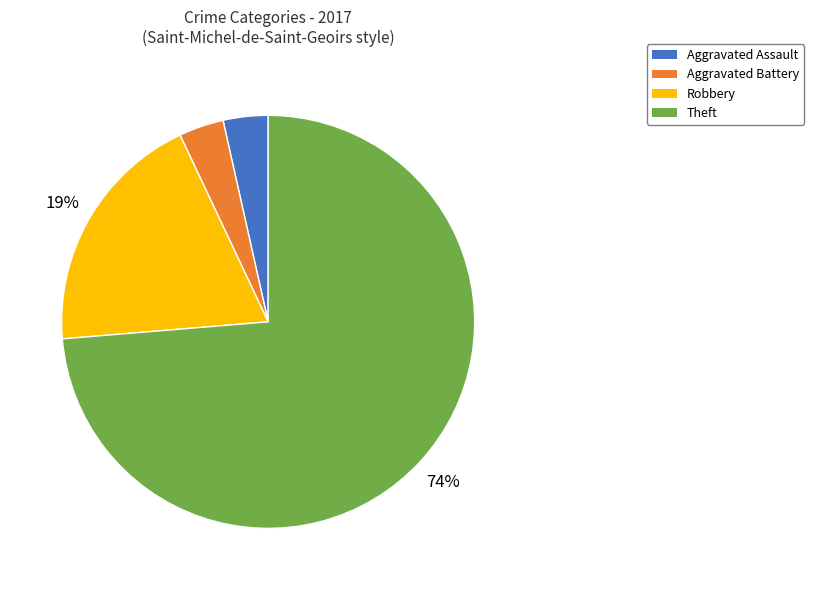

To the nearest percent, what is the average slice percentage?

25%